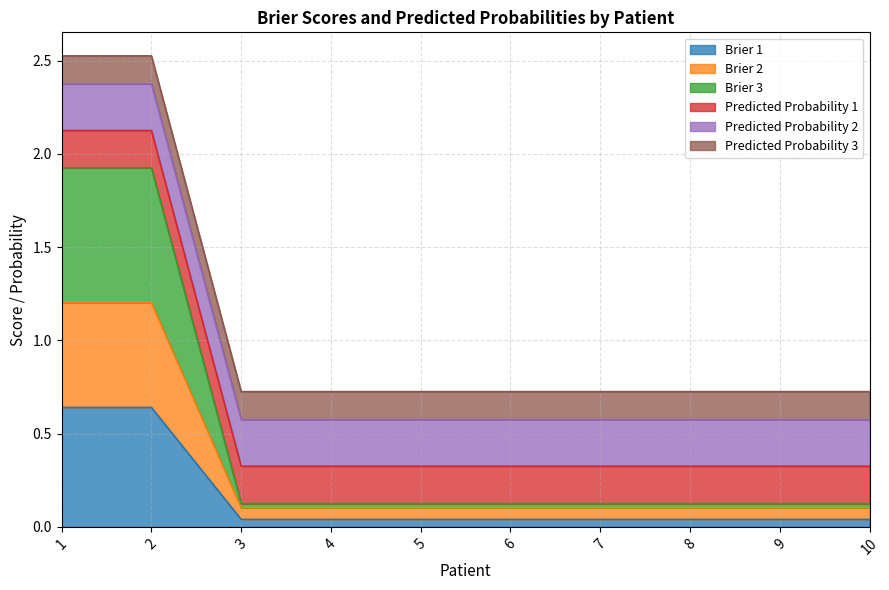

Rank the categories by Brier 1 value from lowest to highest.

3, 4, 5, 6, 7, 8, 9, 10, 1, 2